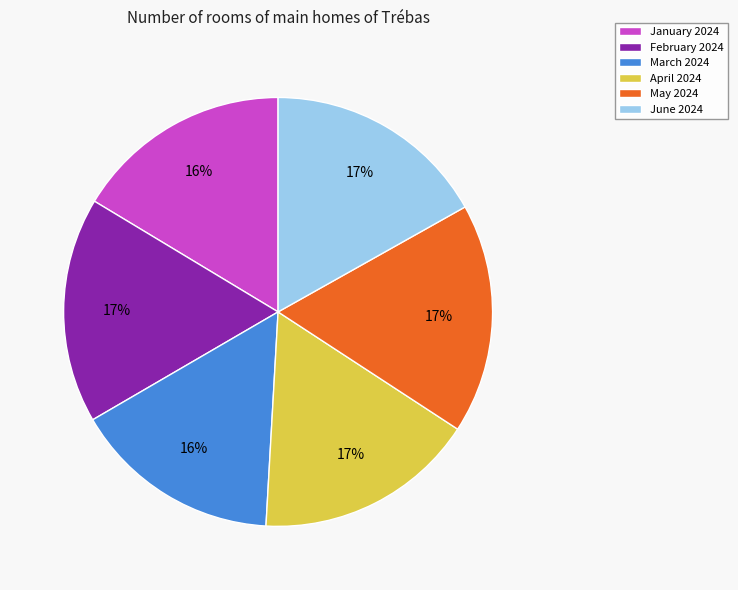

Count the number of slices in the pie.

6